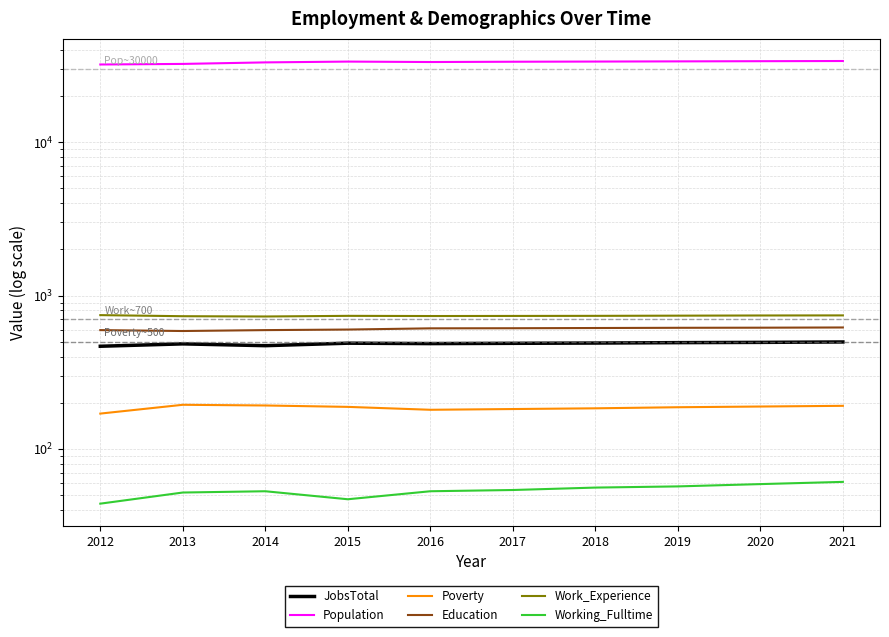

What is the approximate value of Working_Fulltime at 2014, to the nearest 5?

55